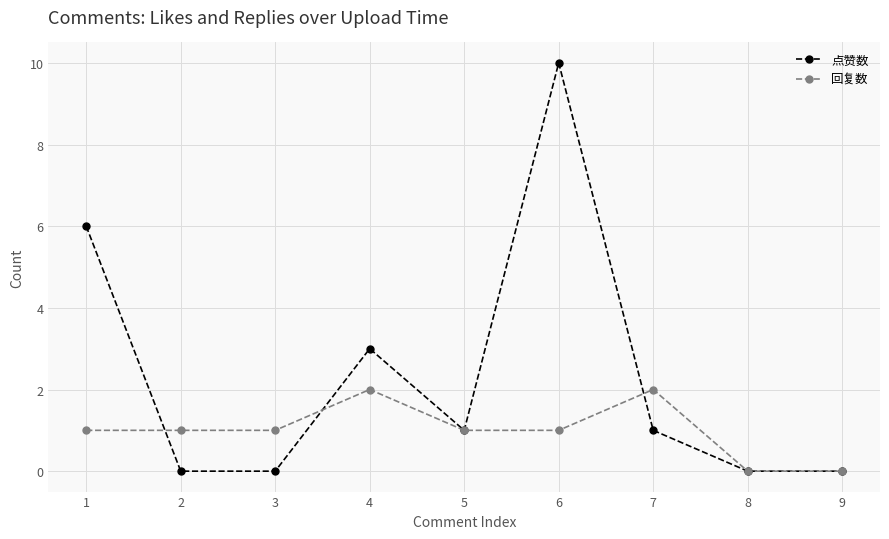

At which category does the chart reach its peak across all series?

6